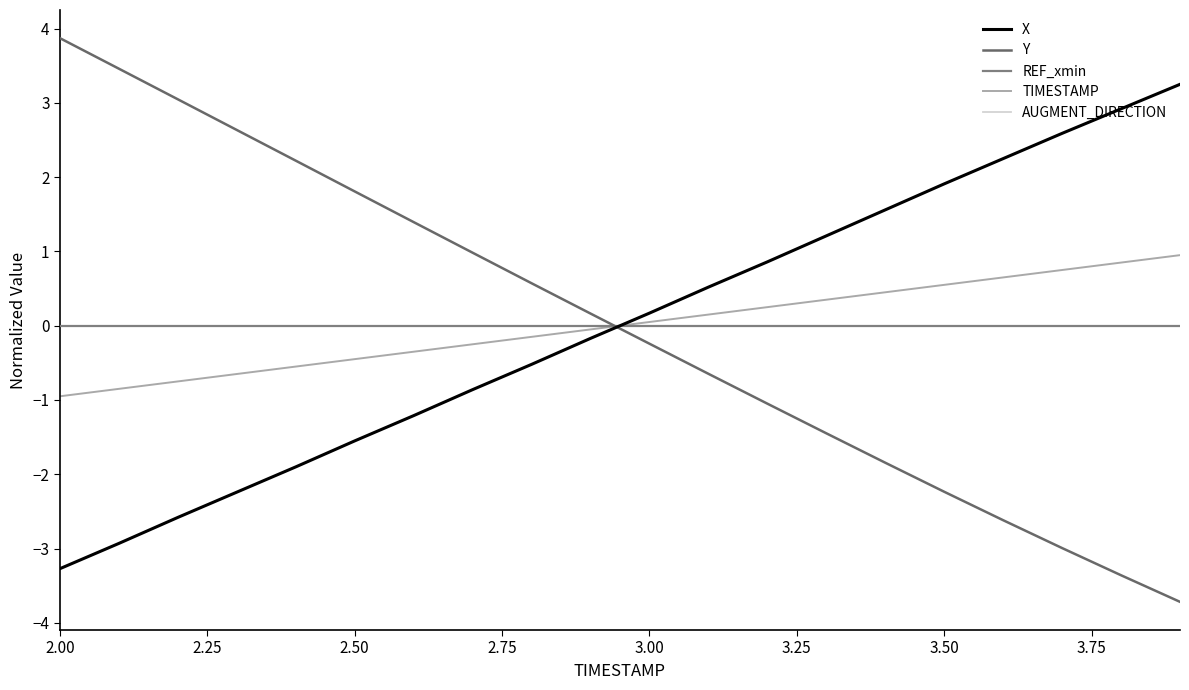

Does the chart have visible grid lines?

No